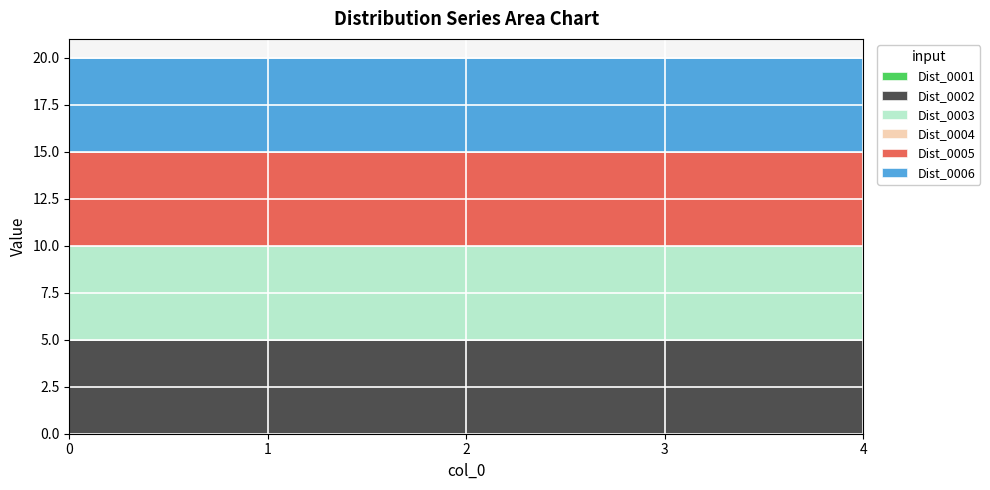

Rank the series by their maximum value, from highest to lowest.

Dist_0002, Dist_0003, Dist_0005, Dist_0006, Dist_0001, Dist_0004